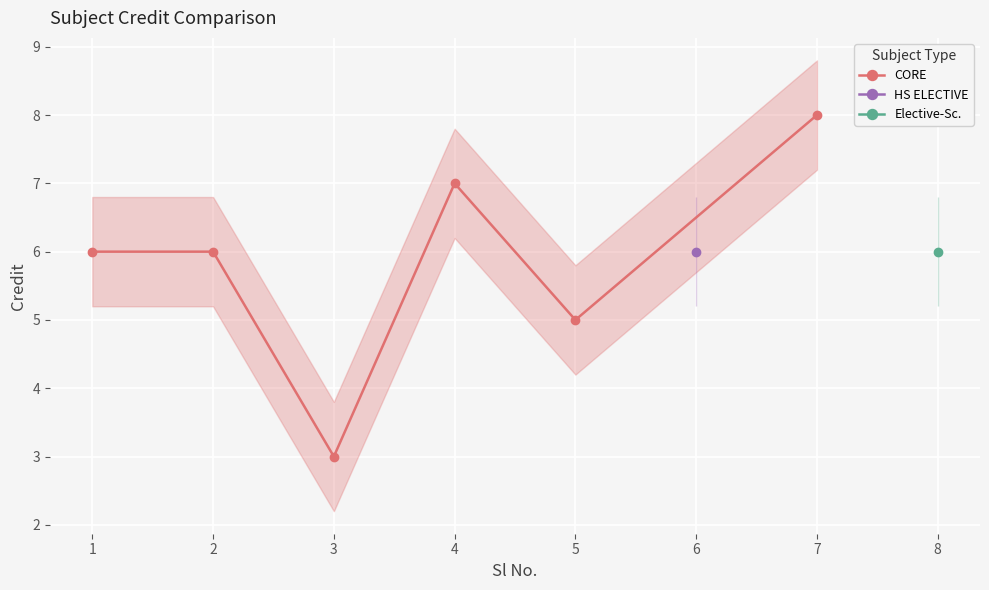

Where is the first local maximum?

4